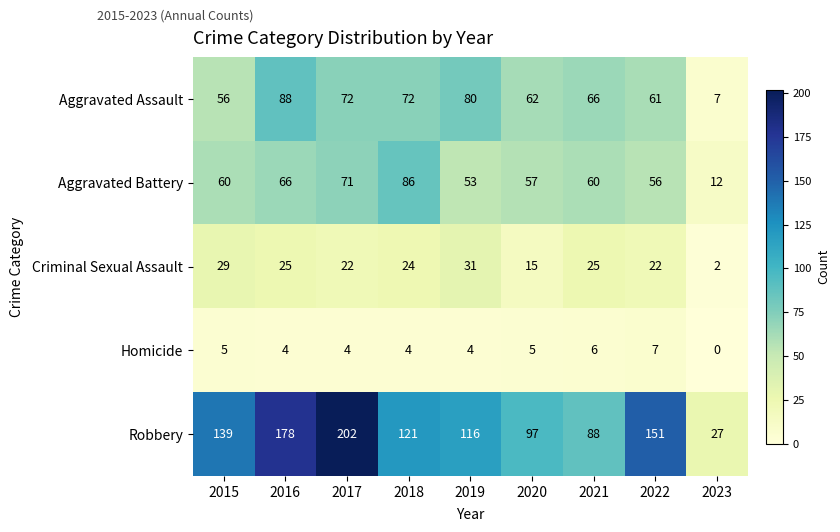

How many data points does each series have?

9